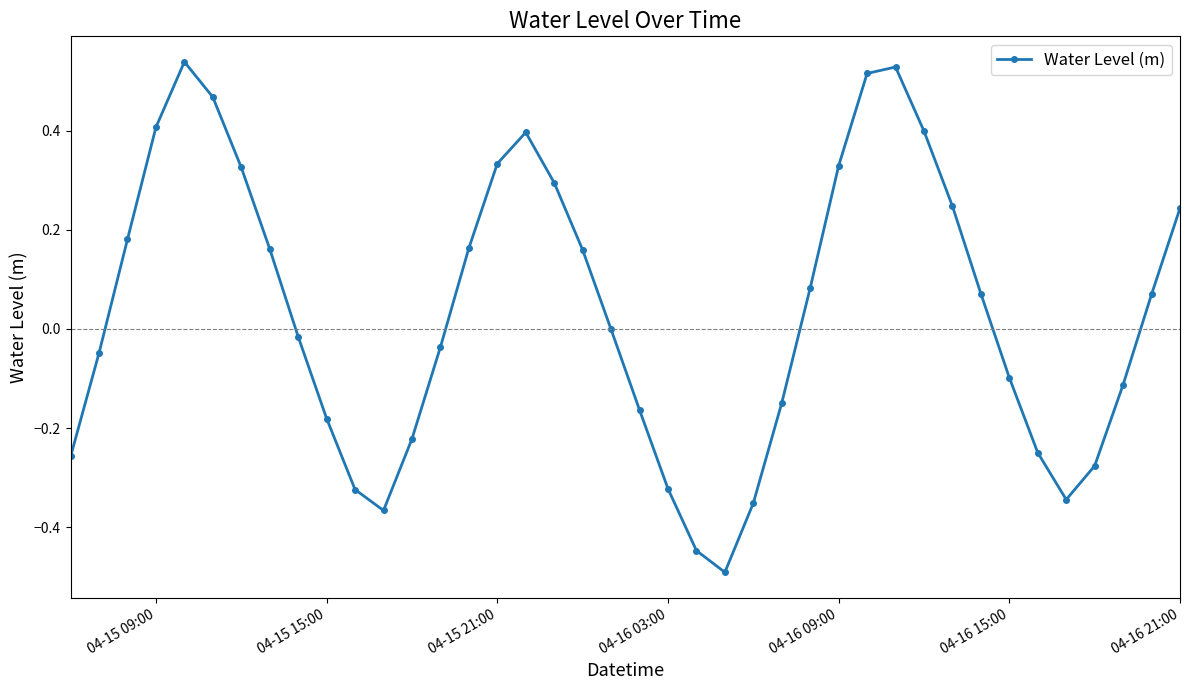

How many points are higher than both their immediate neighbors (excluding endpoints)?

3